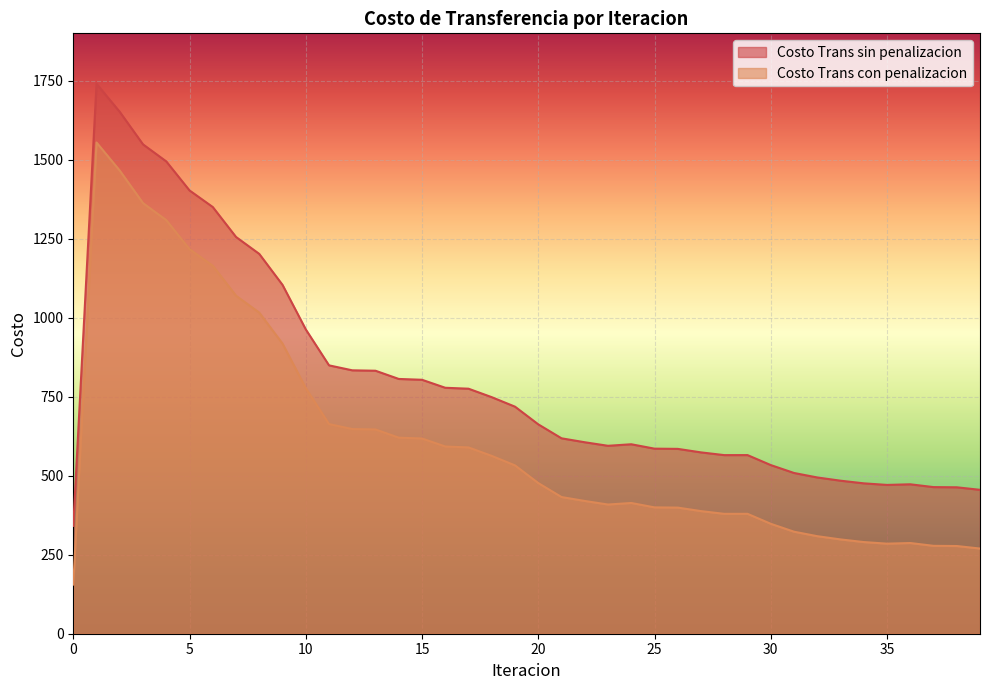

What is the minimum value shown in the chart?

155.5